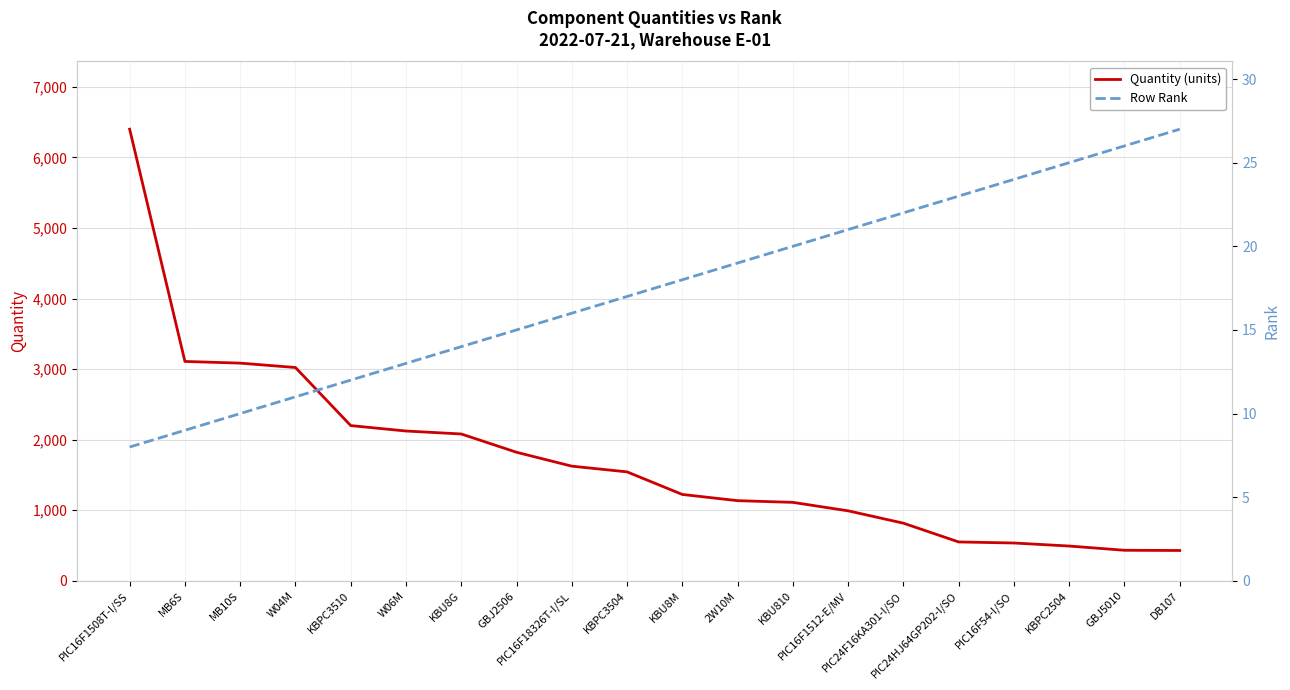

At how many categories does at least one series exceed 4559?

1